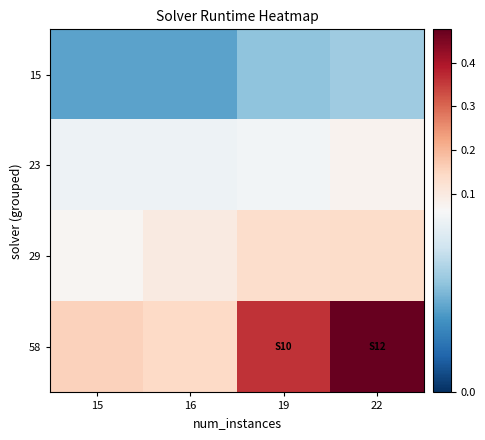

Which series has the largest total across all categories?

58